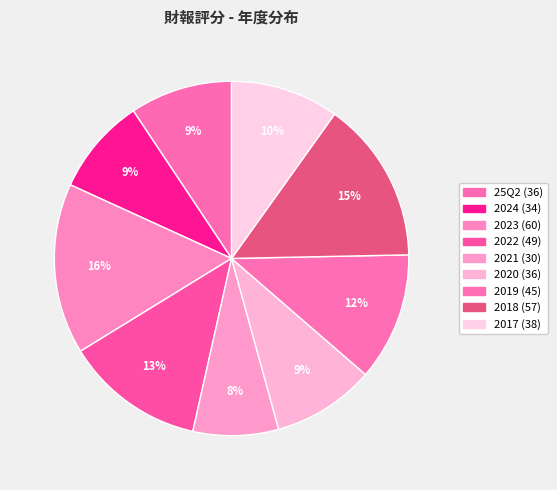

How many segments does this pie chart have?

9